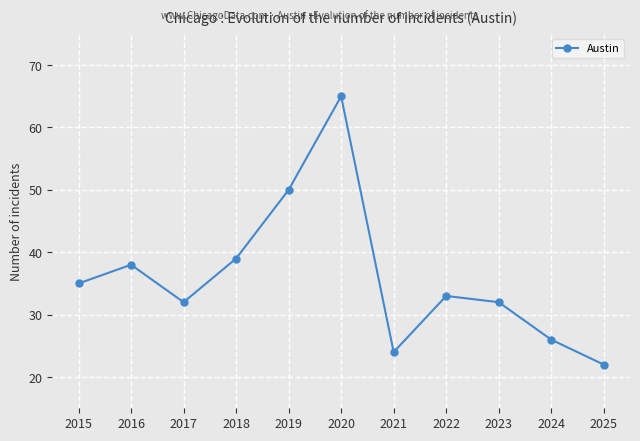

Approximately how many times larger is the value at 2024 compared to 2017?

0.8